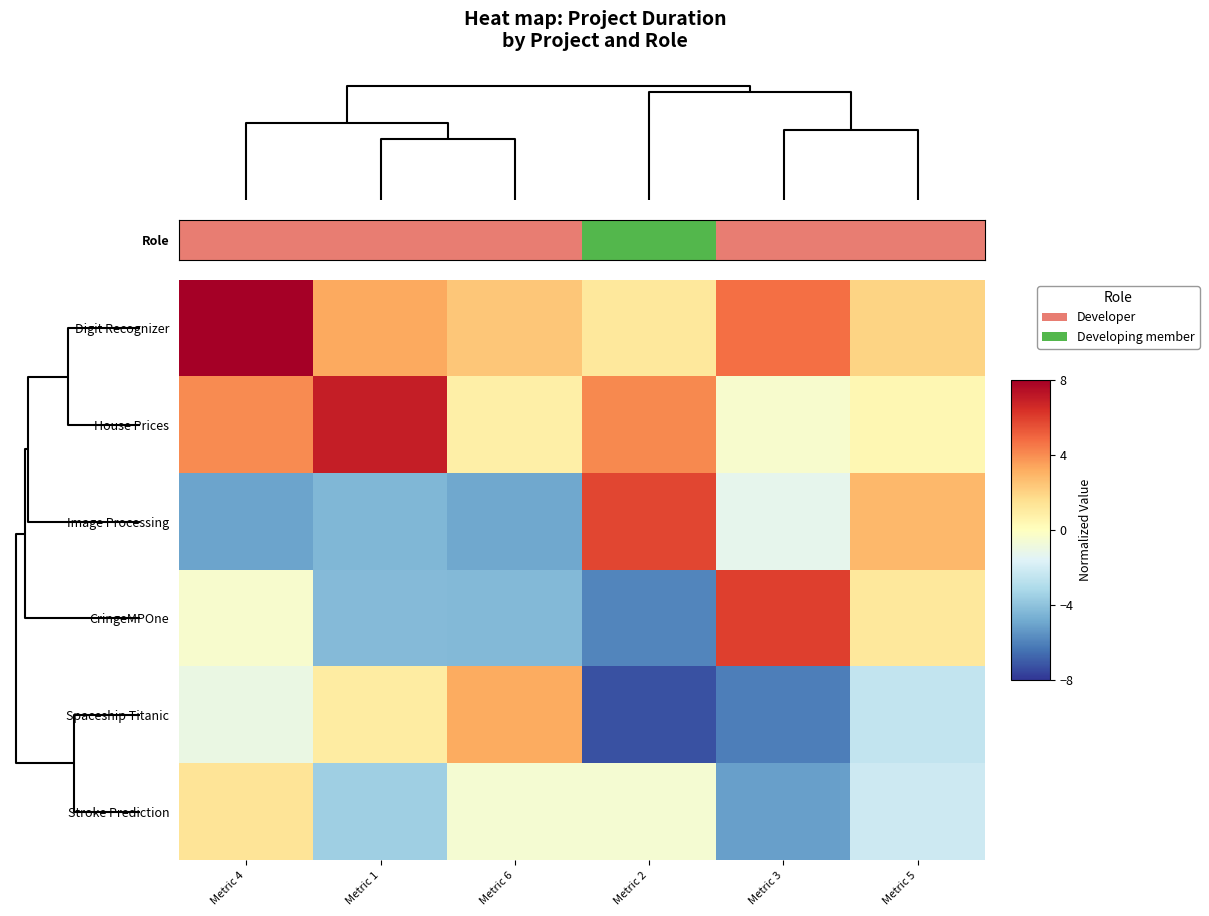

At how many categories does at least one series exceed -1?

6